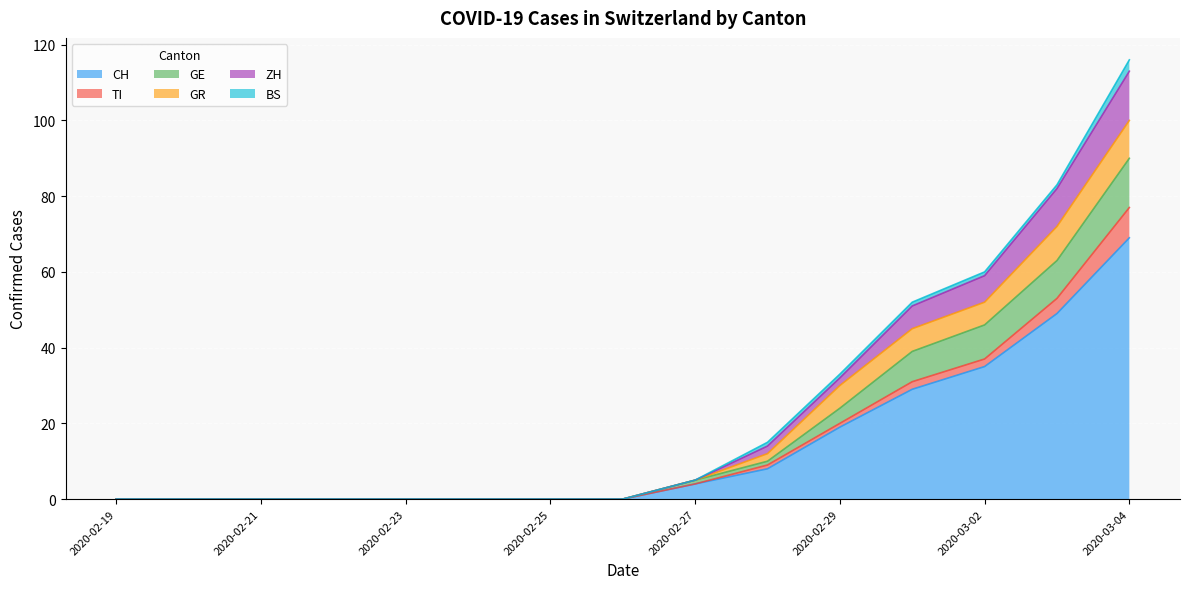

At which category is the sum across all series the highest?

2020-03-04